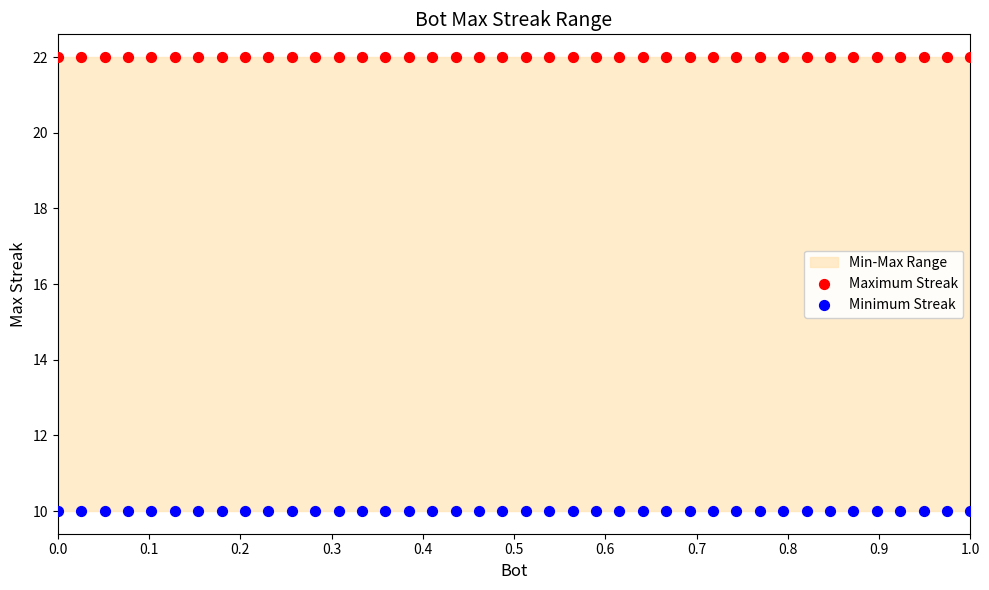

Which series contains the highest Y value?

Maximum Streak